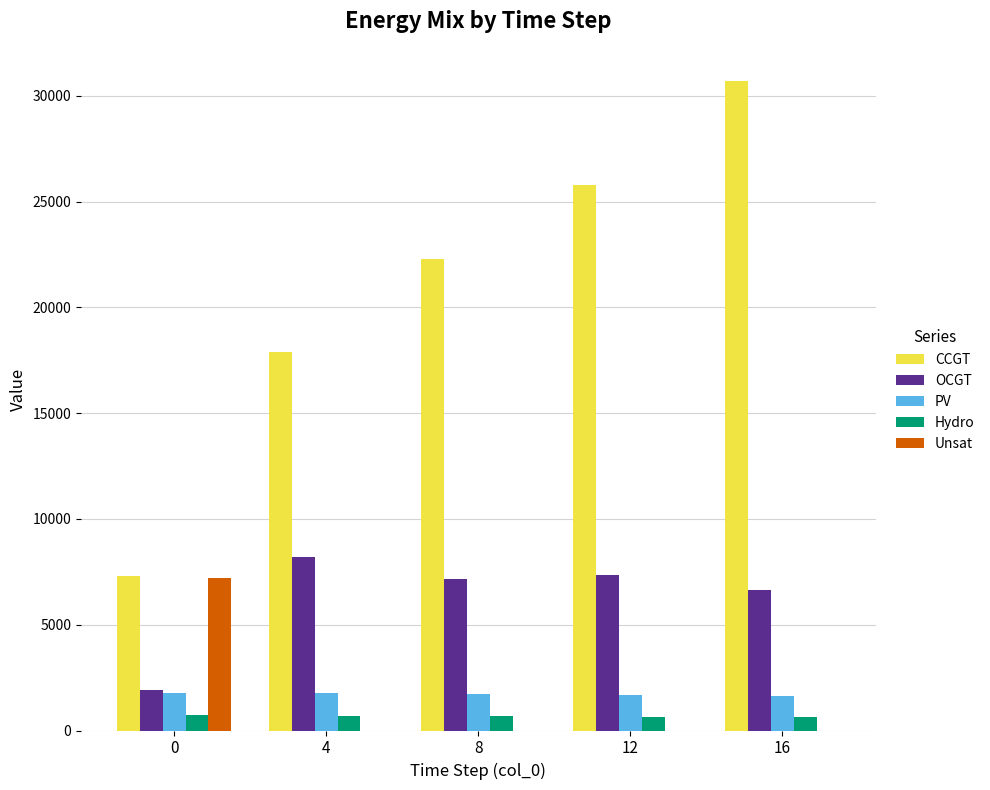

What is the maximum value for OCGT?

8221